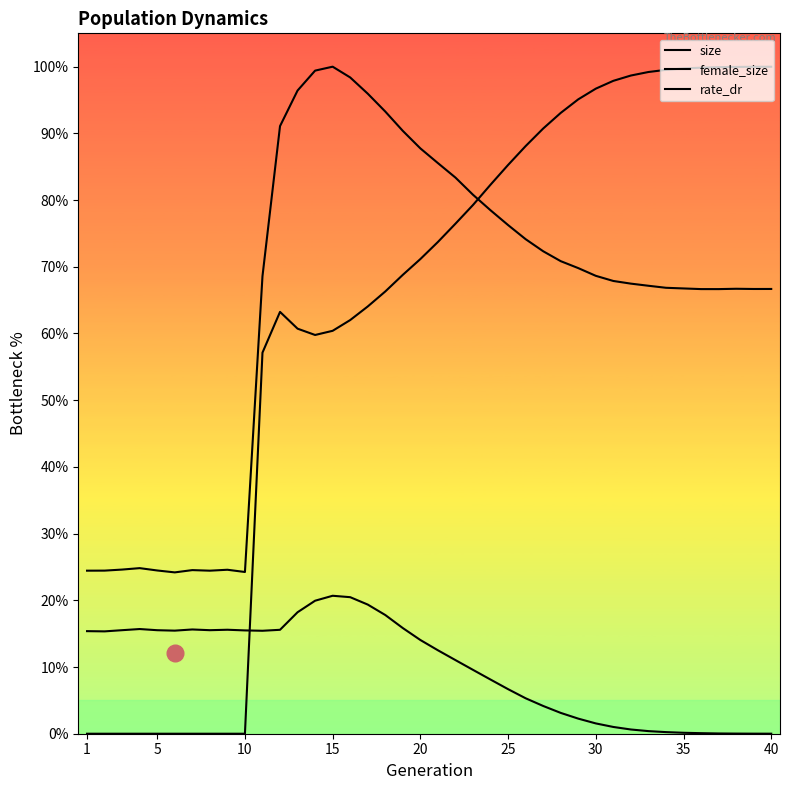

Reading left to right, list all the values displayed in this chart.

size: 24.4	24.5	24.6	24.8	24.5	24.2	24.5	24.4	24.6	24.2	68.6	91.1	96.4	99.4	100.0	98.4	96.0	93.3	90.4	87.8	85.5	83.4	80.8	78.5	76.3	74.1	72.3	70.8	69.8	68.6	67.9	67.5	67.2	66.9	66.8	66.7	66.7	66.7	66.7	66.7
female_size: 15.4	15.3	15.5	15.7	15.5	15.5	15.6	15.5	15.6	15.5	15.4	15.6	18.2	19.9	20.7	20.5	19.4	17.8	15.8	14.0	12.5	11.0	9.6	8.1	6.7	5.3	4.2	3.1	2.3	1.5	1.0	0.6	0.4	0.2	0.1	0.1	0.0	0.0	0.0	0.0
rate_dr: 0.0	0.0	0.0	0.0	0.0	0.0	0.0	0.0	0.0	0.0	57.1	63.2	60.7	59.8	60.4	62.0	64.1	66.3	68.8	71.2	73.7	76.5	79.3	82.3	85.3	88.1	90.7	93.1	95.1	96.7	97.9	98.7	99.2	99.5	99.7	99.9	99.9	100.0	100.0	100.0